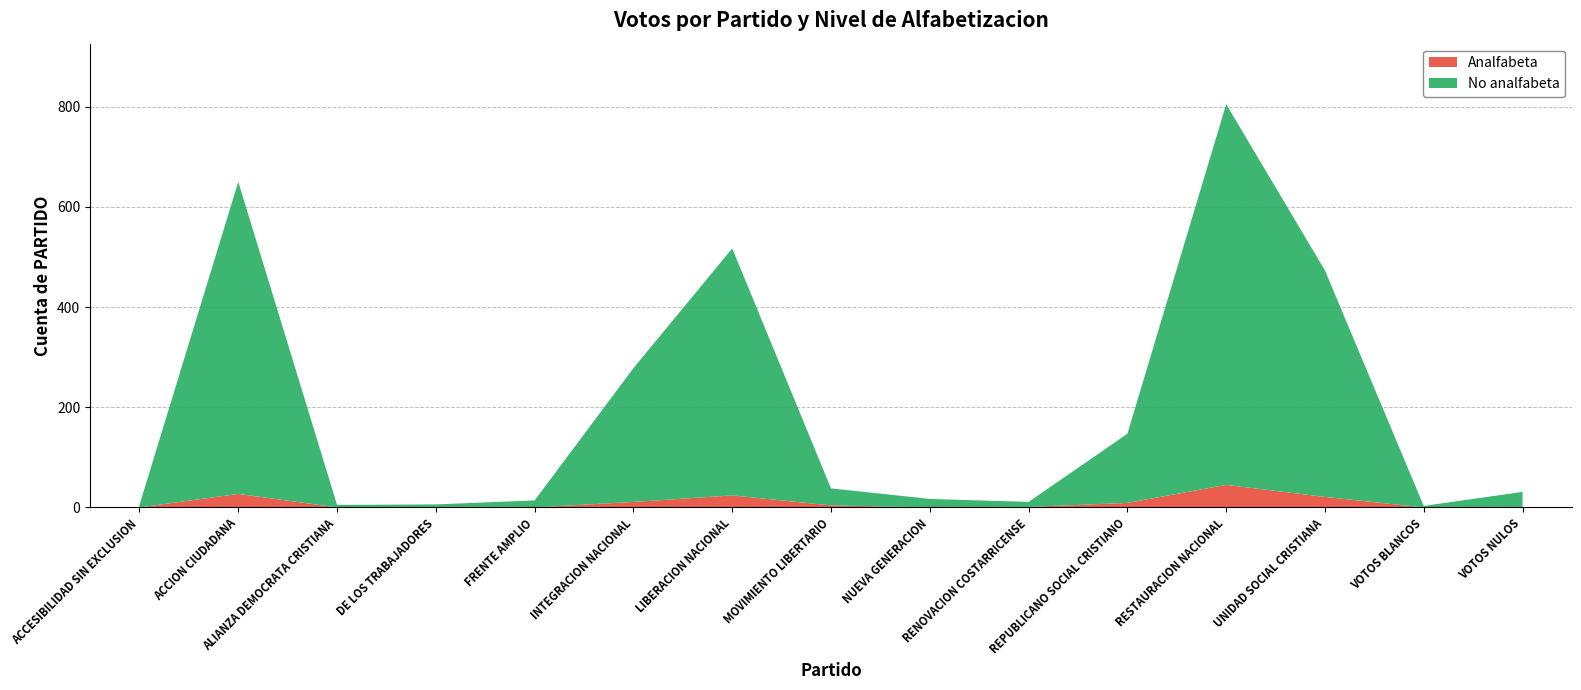

Reading left to right, list all the values displayed in this chart.

Analfabeta: ACCESIBILIDAD SIN EXCLUSION=0	ACCION CIUDADANA=27	ALIANZA DEMOCRATA CRISTIANA=0	DE LOS TRABAJADORES=0	FRENTE AMPLIO=0	INTEGRACION NACIONAL=11	LIBERACION NACIONAL=24	MOVIMIENTO LIBERTARIO=4	NUEVA GENERACION=0	RENOVACION COSTARRICENSE=1	REPUBLICANO SOCIAL CRISTIANO=9	RESTAURACION NACIONAL=45	UNIDAD SOCIAL CRISTIANA=21	VOTOS BLANCOS=0	VOTOS NULOS=1
No analfabeta: ACCESIBILIDAD SIN EXCLUSION=5	ACCION CIUDADANA=623	ALIANZA DEMOCRATA CRISTIANA=5	DE LOS TRABAJADORES=6	FRENTE AMPLIO=14	INTEGRACION NACIONAL=267	LIBERACION NACIONAL=493	MOVIMIENTO LIBERTARIO=34	NUEVA GENERACION=17	RENOVACION COSTARRICENSE=10	REPUBLICANO SOCIAL CRISTIANO=138	RESTAURACION NACIONAL=760	UNIDAD SOCIAL CRISTIANA=452	VOTOS BLANCOS=3	VOTOS NULOS=30